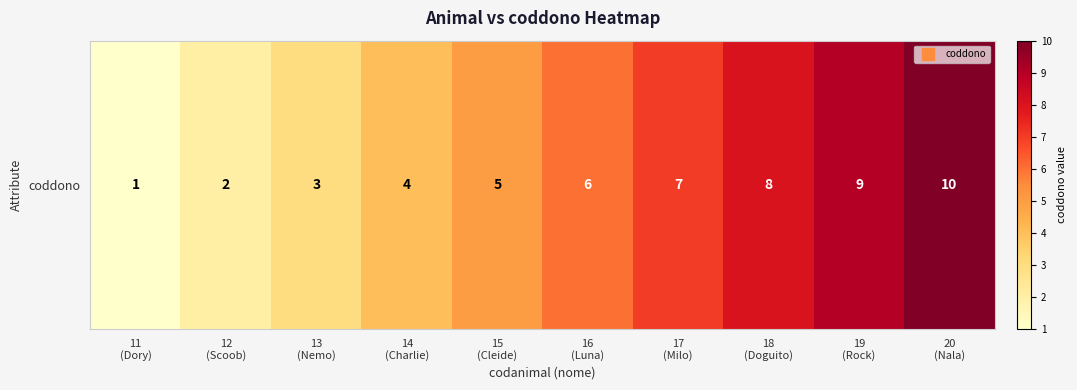

Approximately how many times larger is the value at 14
(Charlie) compared to 13
(Nemo)?

1.3